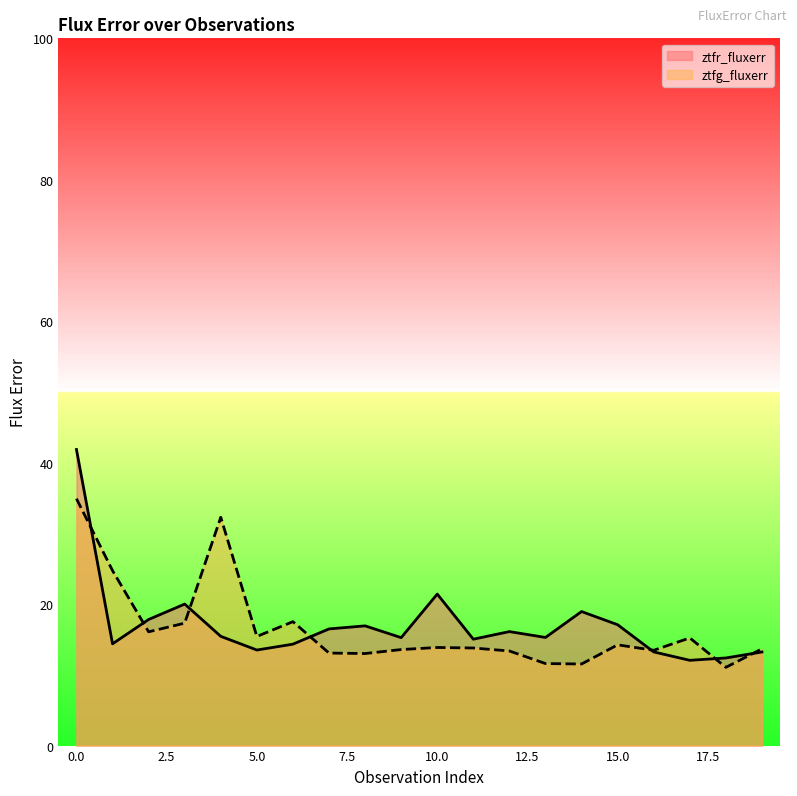

Reading left to right, extract all data points from this chart.

ztfr_fluxerr: 41.9	14.4	17.8	20.0	15.4	13.5	14.3	16.5	16.9	15.3	21.4	15.0	16.1	15.3	19.0	17.1	13.2	12.1	12.4	13.2
ztfg_fluxerr: 34.9	24.7	16.1	17.3	32.3	15.4	17.5	13.1	13.0	13.6	13.9	13.8	13.4	11.6	11.5	14.2	13.5	15.2	11.1	13.7